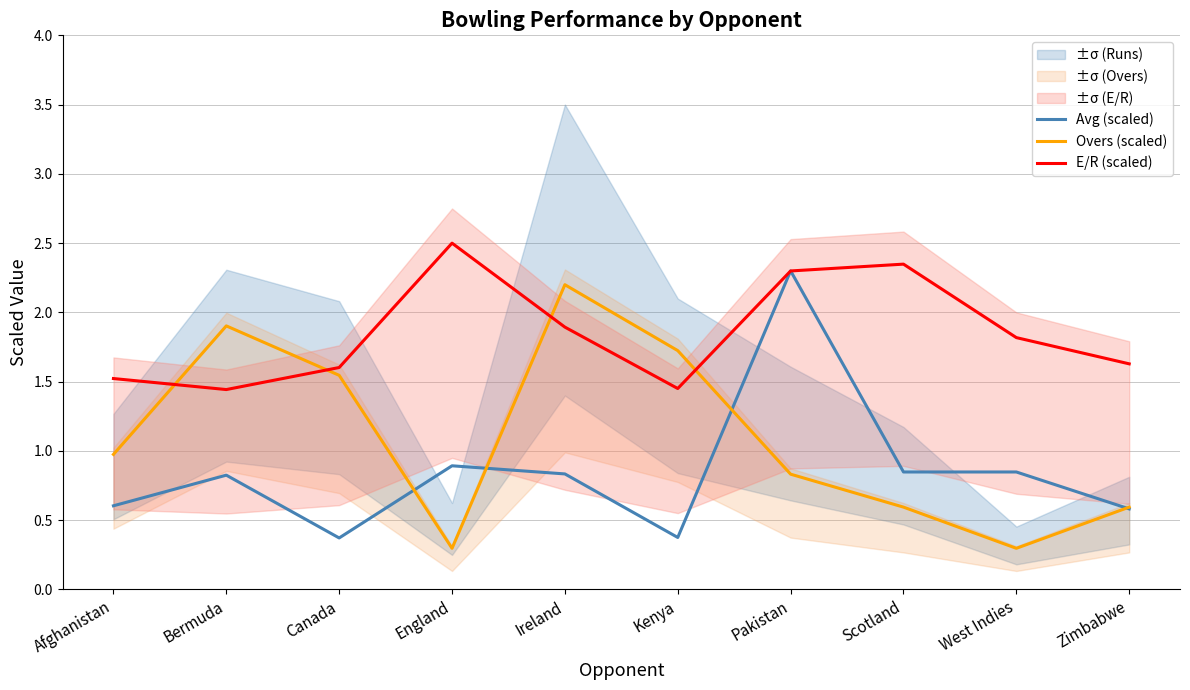

What position from the right is Scotland?

3